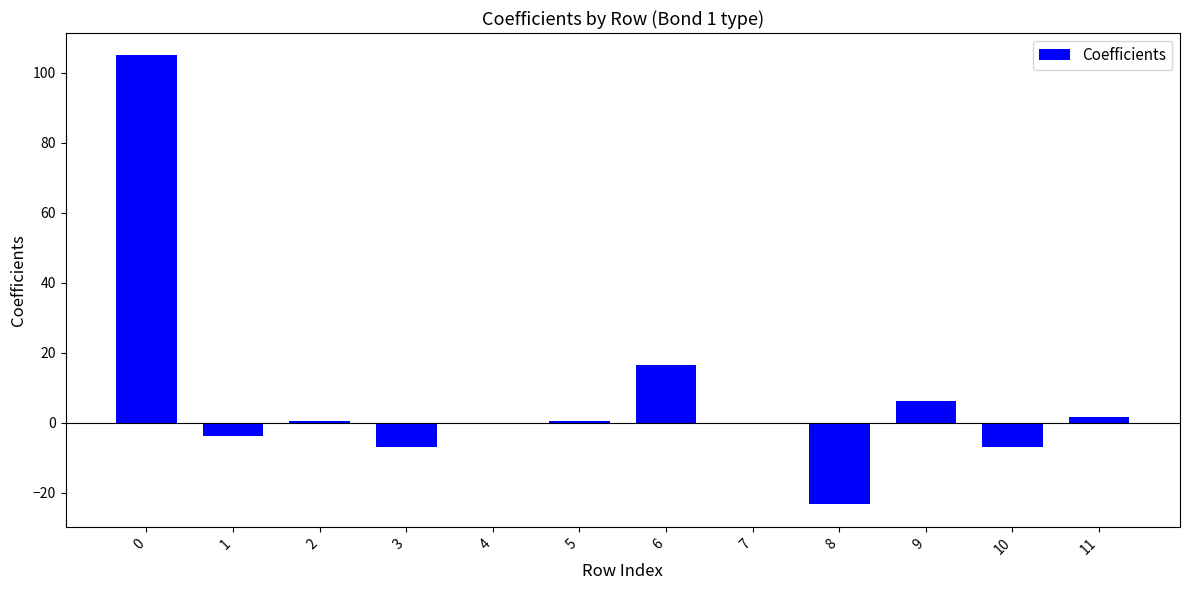

The value at 6 is 7.9. True or false?

False